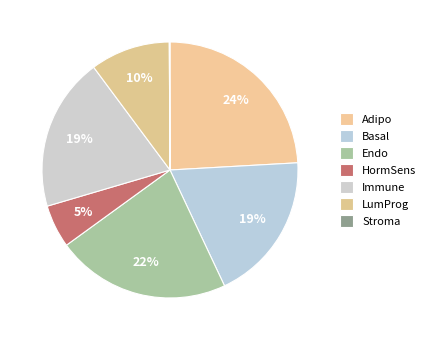

Is it true that Stroma is 0% of the pie?

True